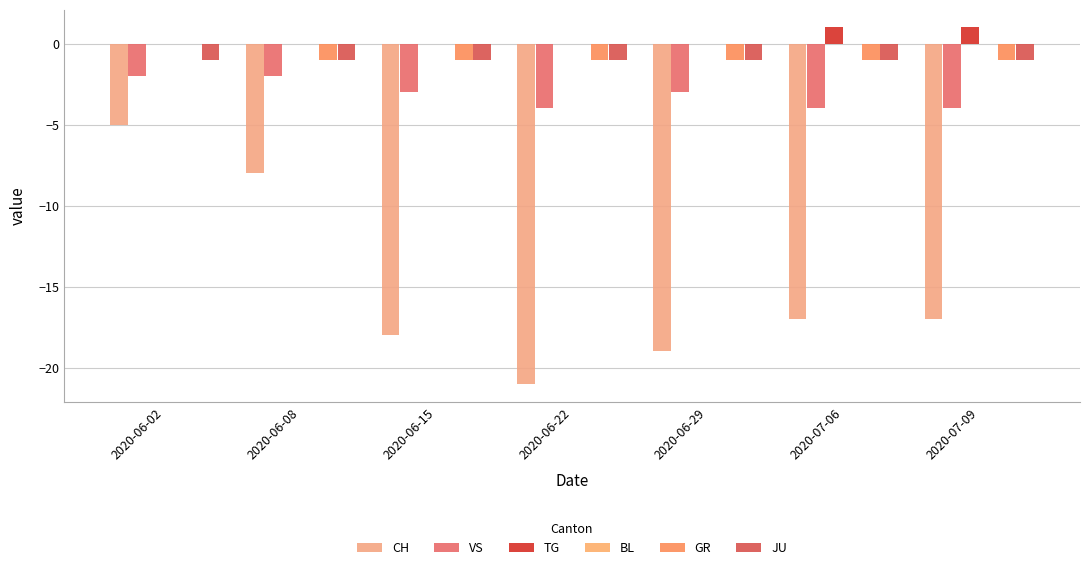

Are the bars grouped side by side (vs. stacked)?

Yes